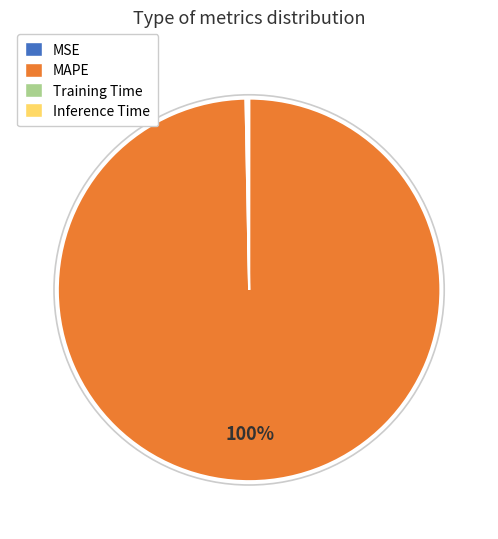

What is the largest slice in the pie chart?

MAPE